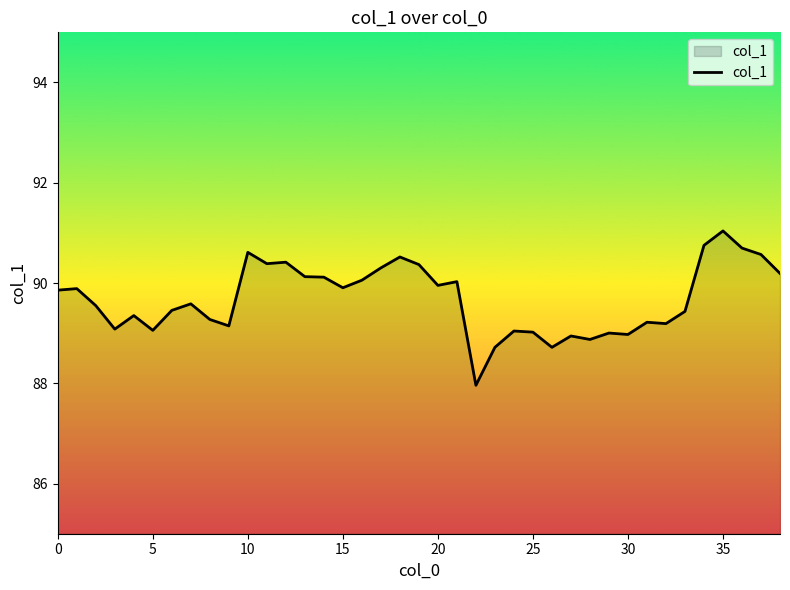

True or false: the data has more than 0 interior local peaks.

True